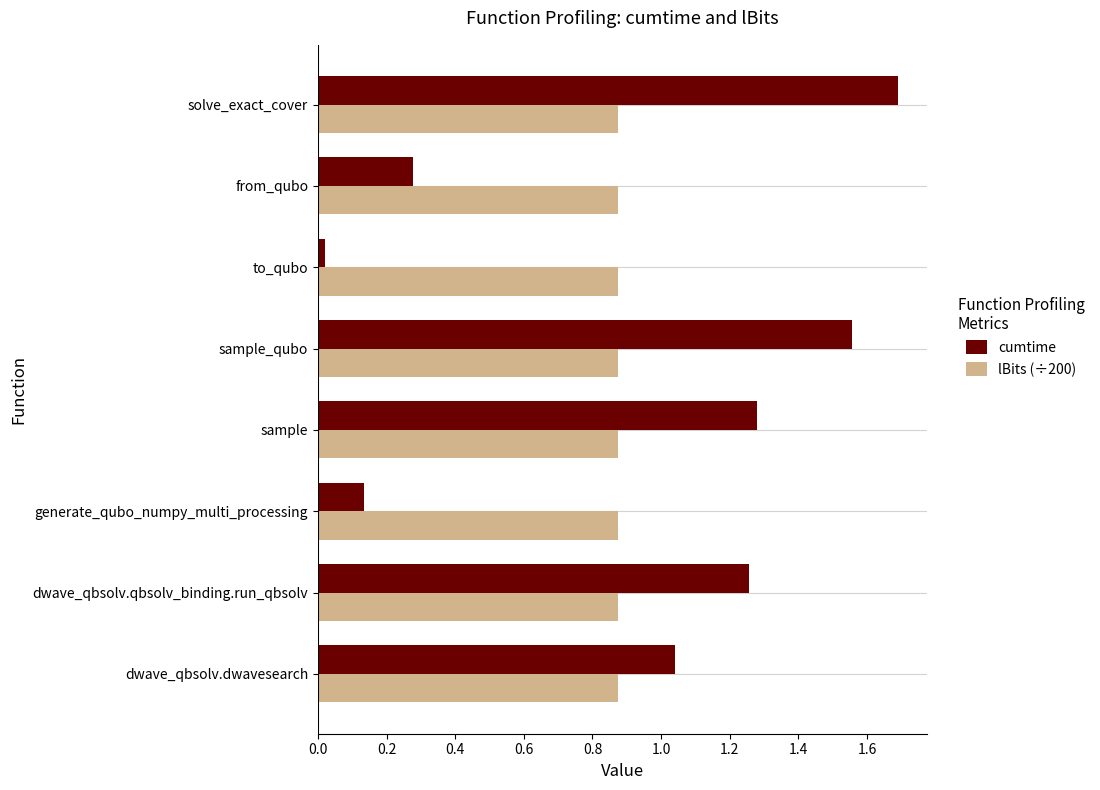

How many data points in cumtime are less than 1?

3